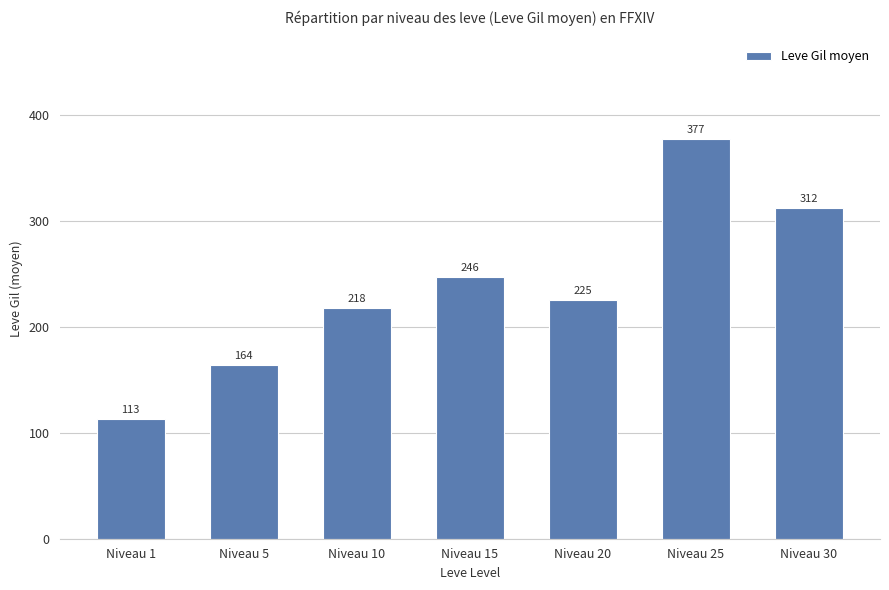

What is the value of the 2nd bar from the left?

163.5